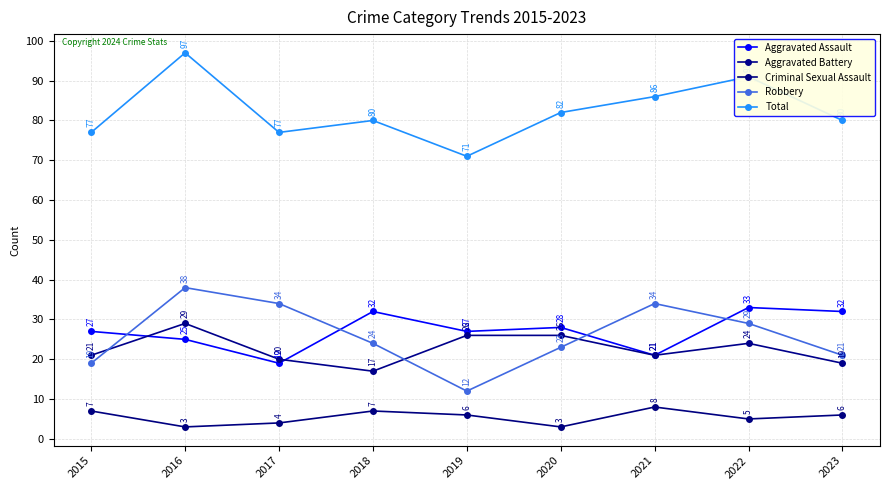

List the series in order of their peak value, lowest first.

Criminal Sexual Assault, Aggravated Battery, Aggravated Assault, Robbery, Total